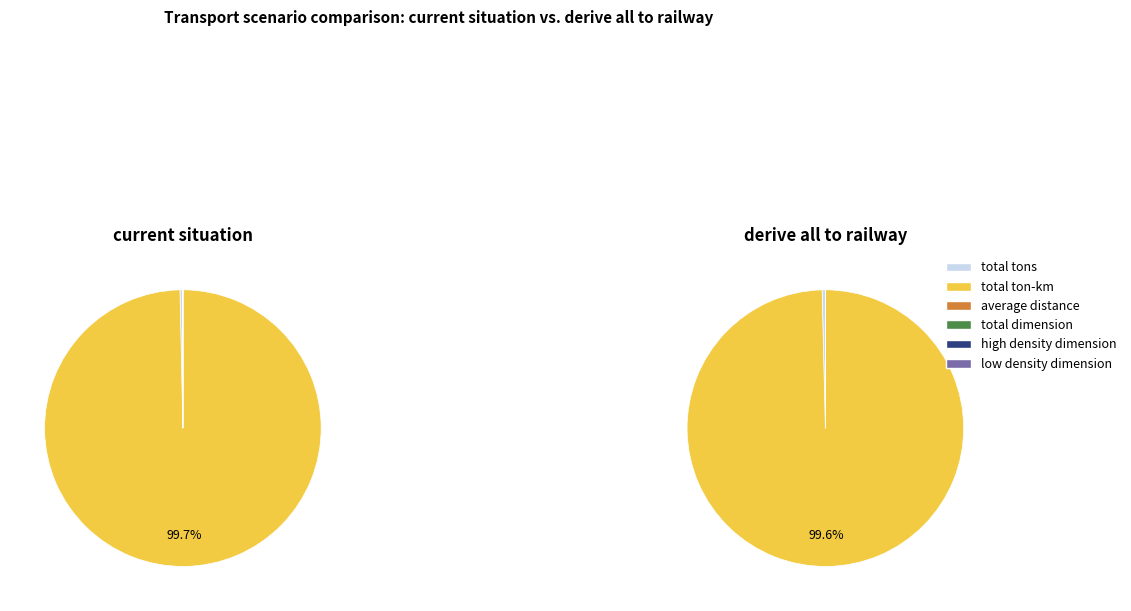

Does any single category account for the majority?

Yes